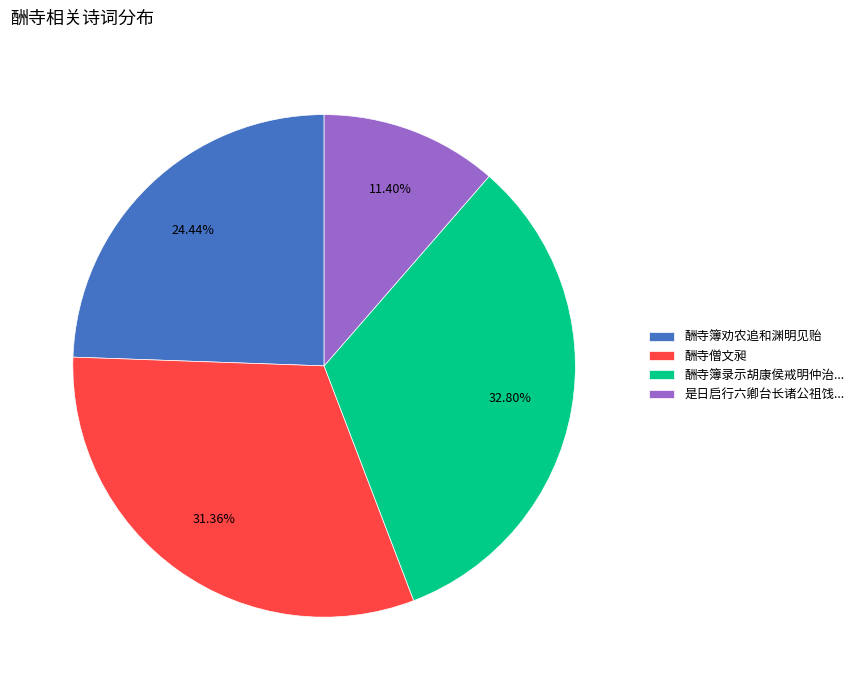

Rank the categories by value from highest to lowest.

酬寺簿录示胡康侯戒明仲治..., 酬寺僧文昶, 酬寺簿劝农追和渊明见贻, 是日启行六卿台长诸公祖饯...